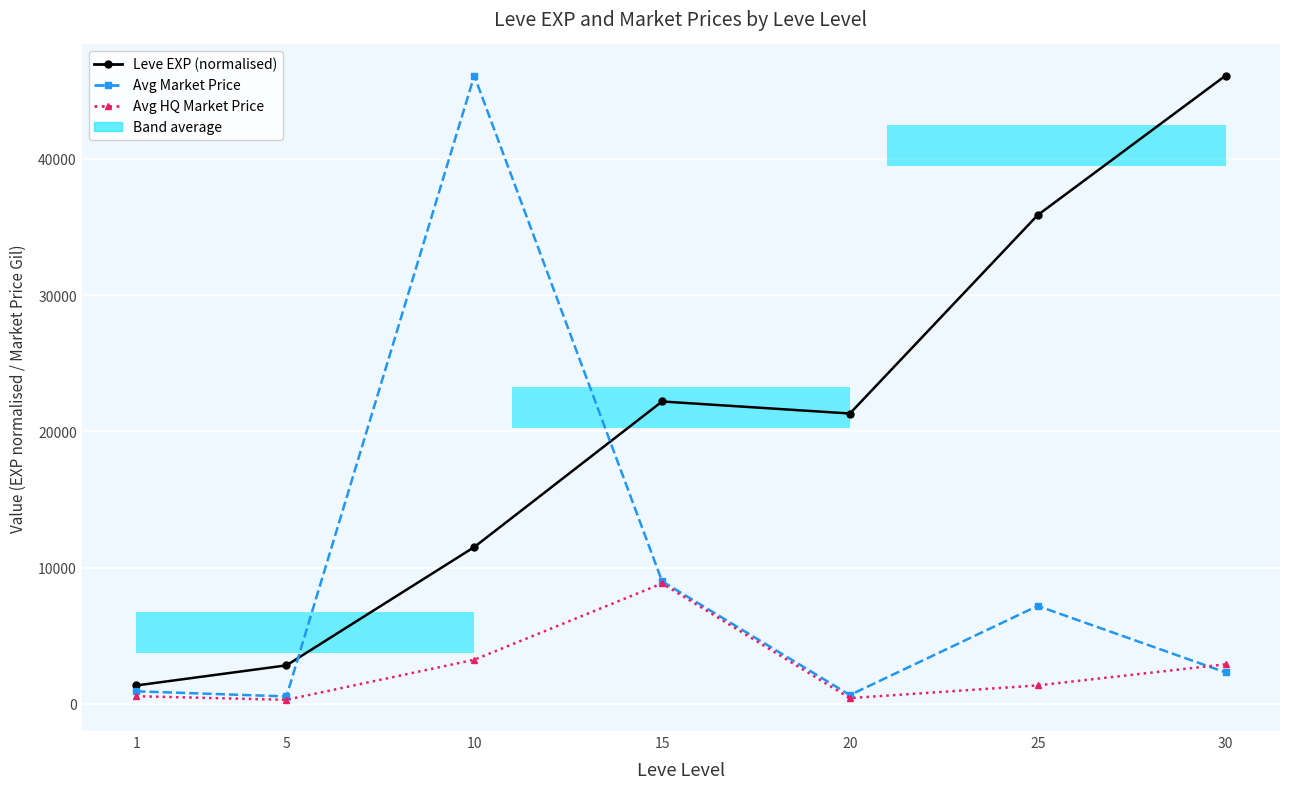

At which category is the sum across all series the highest?

10